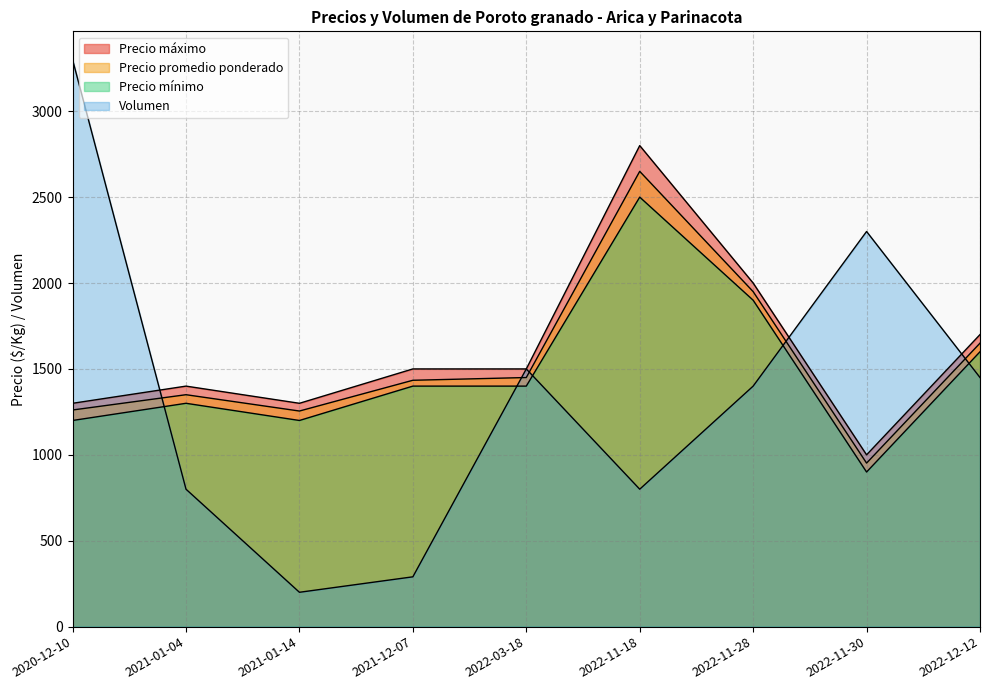

What is the difference between the second highest and second lowest values in the Precio máximo series?

700